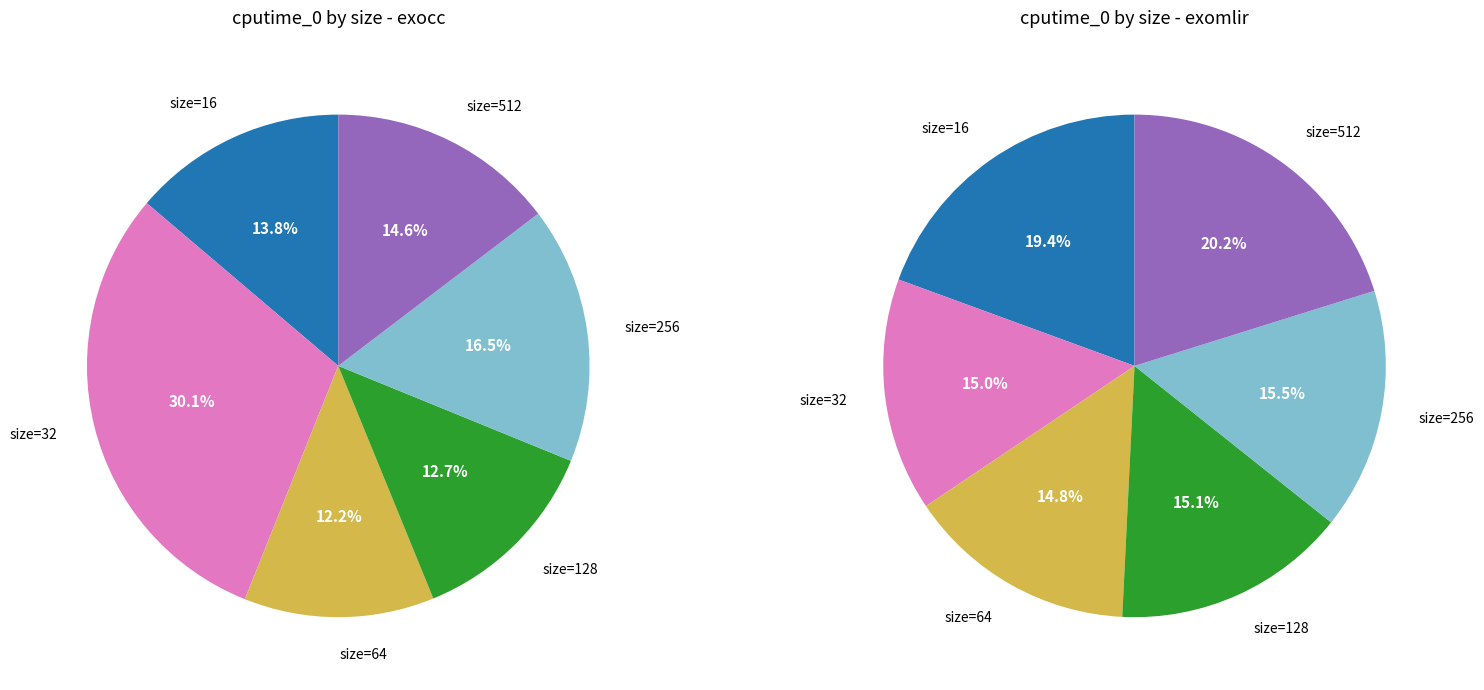

True or false: 6 accounts for 21% of the total.

False